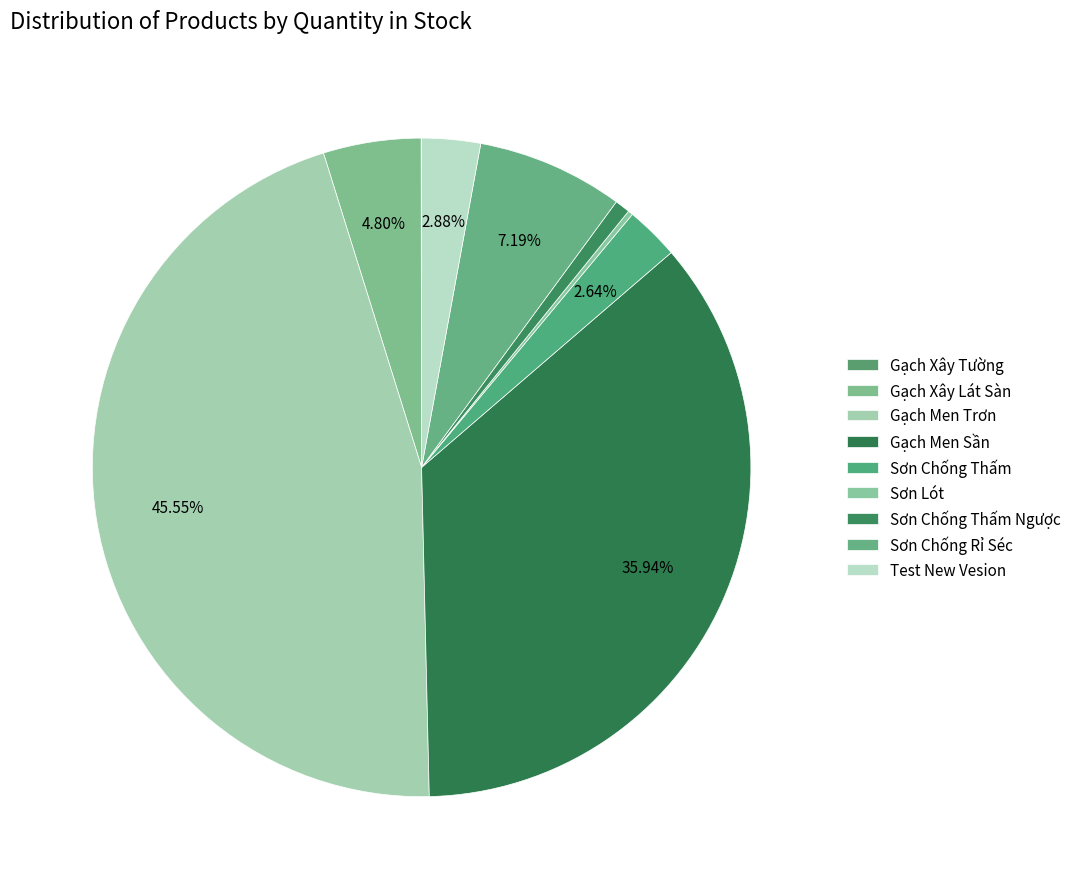

Which slice is the smallest?

Gạch Xây Tường